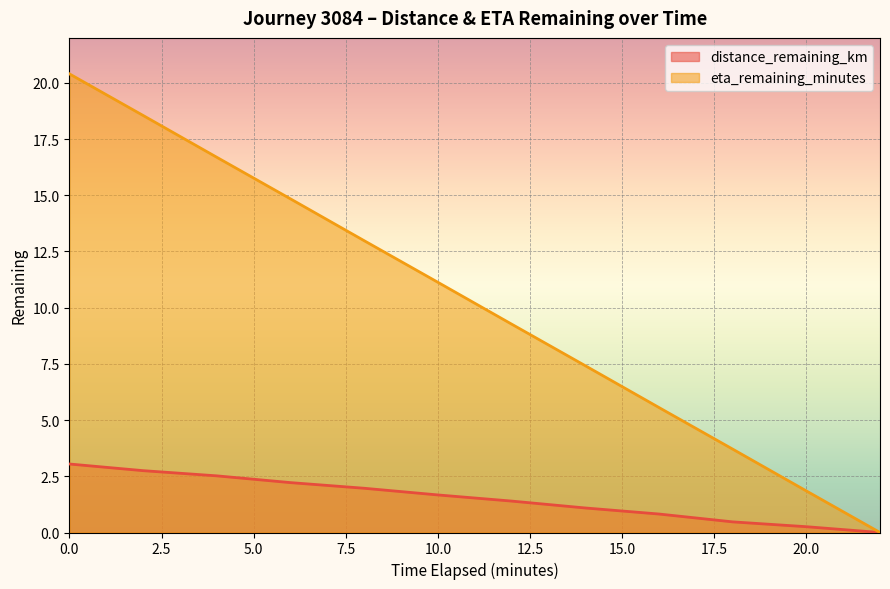

How many lines are shown in the chart?

2